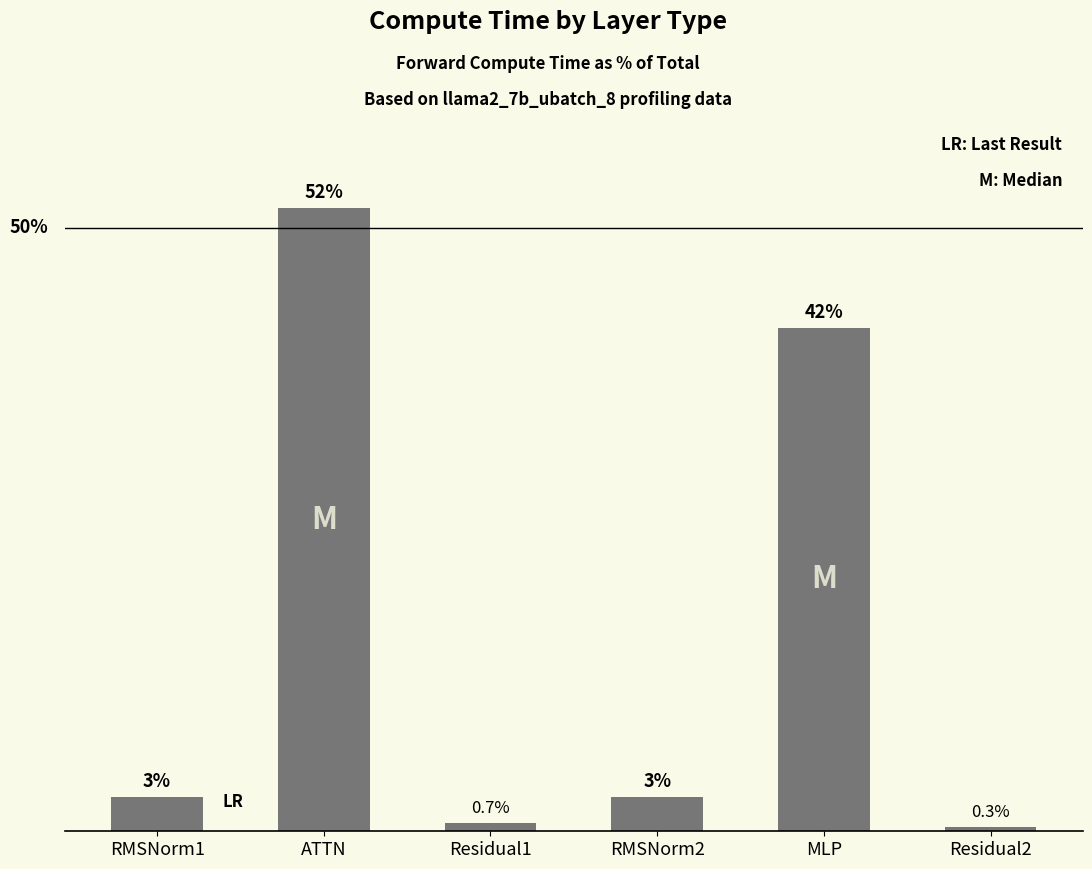

Are the bars horizontal?

No